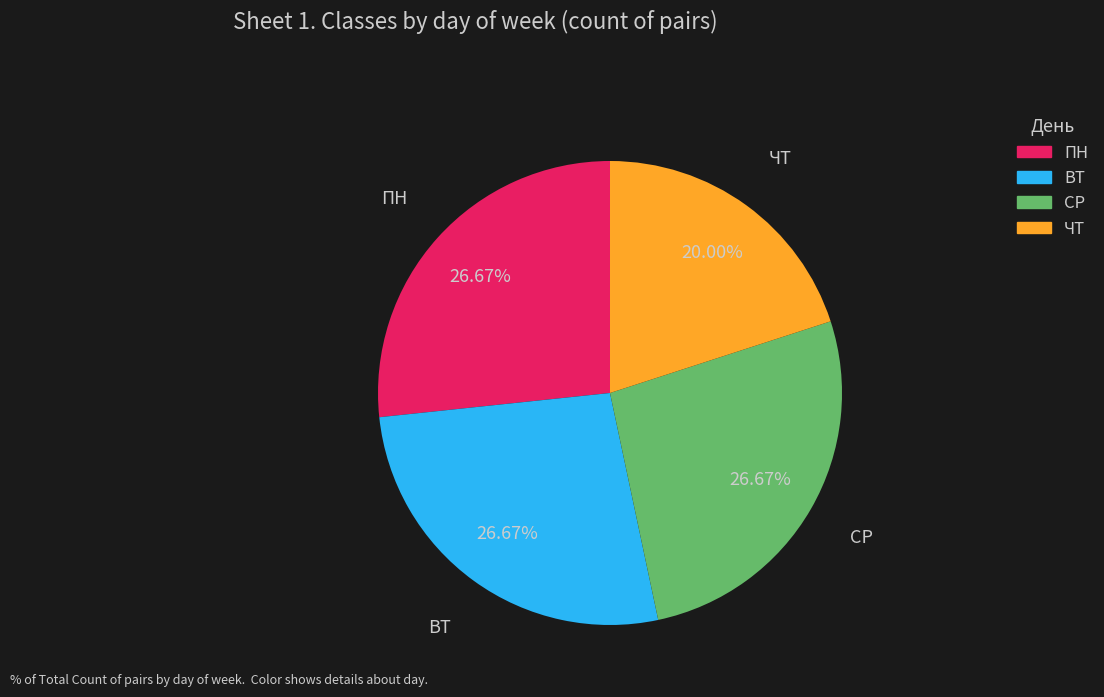

True or false: ВТ accounts for 17% of the total.

False